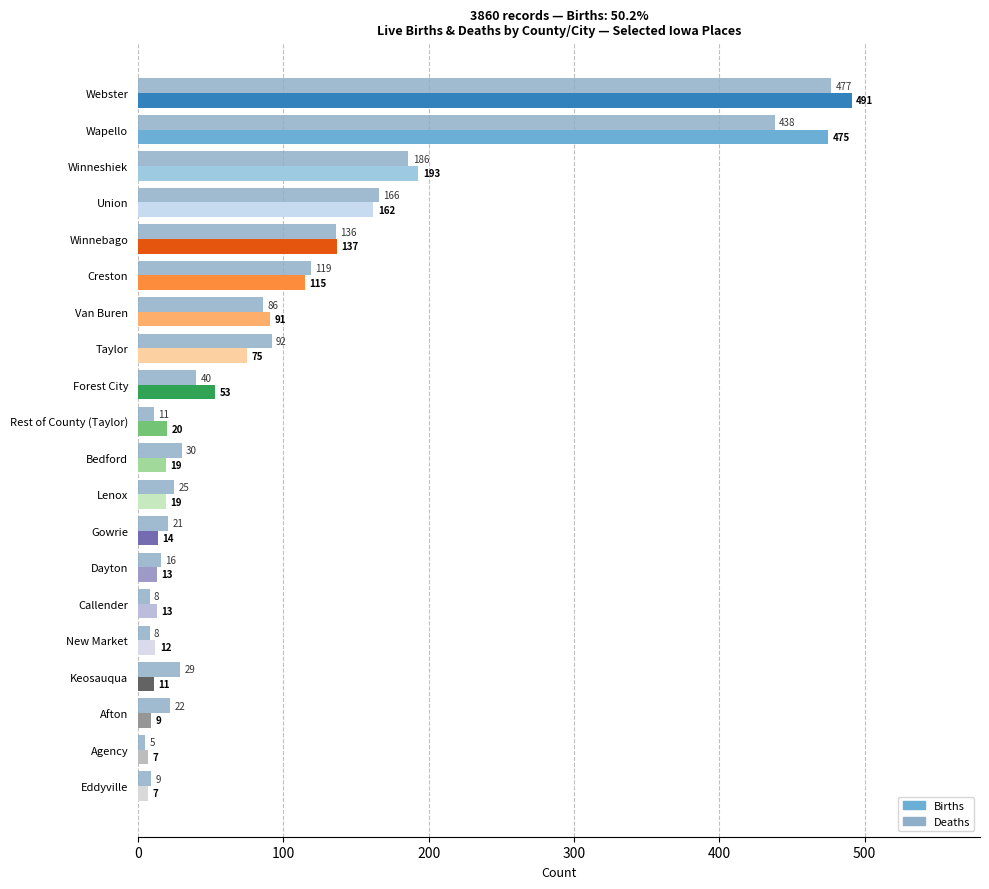

Which series changed the most between Lenox and Afton?

Births